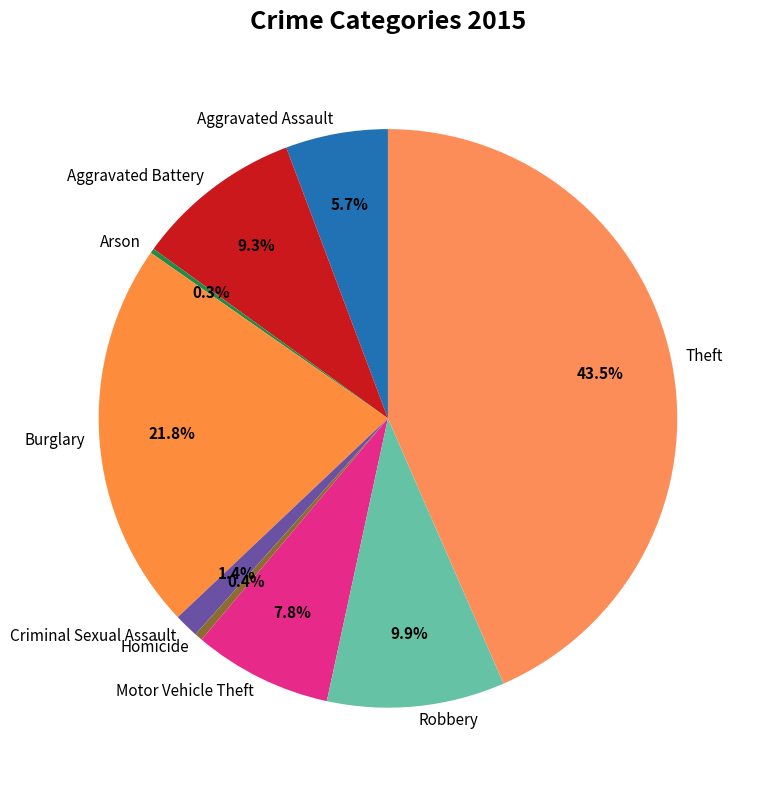

Does Theft account for over 50% of the chart?

No